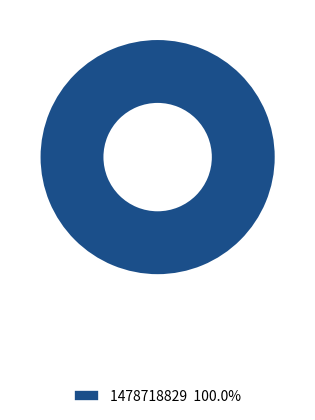

Is there any slice that represents more than half of the pie?

Yes